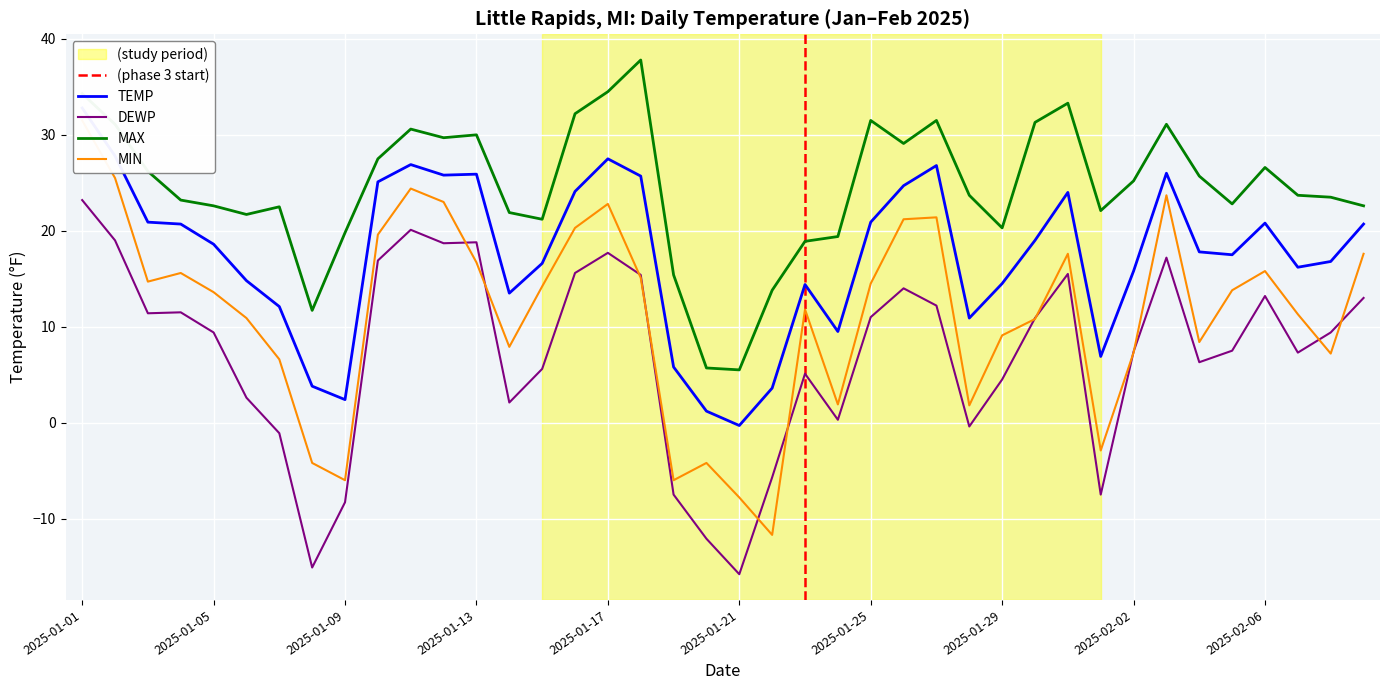

True or false: MAX has a value of 32.7 at 2025-02-08.

False